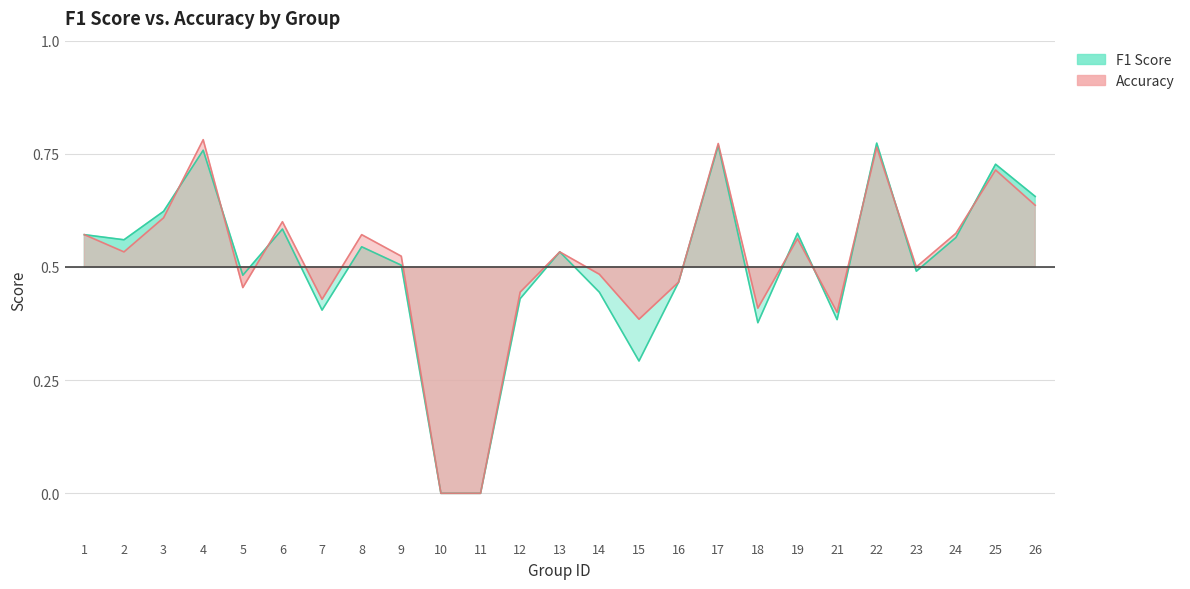

Which has a higher value, 10 or 14?

14